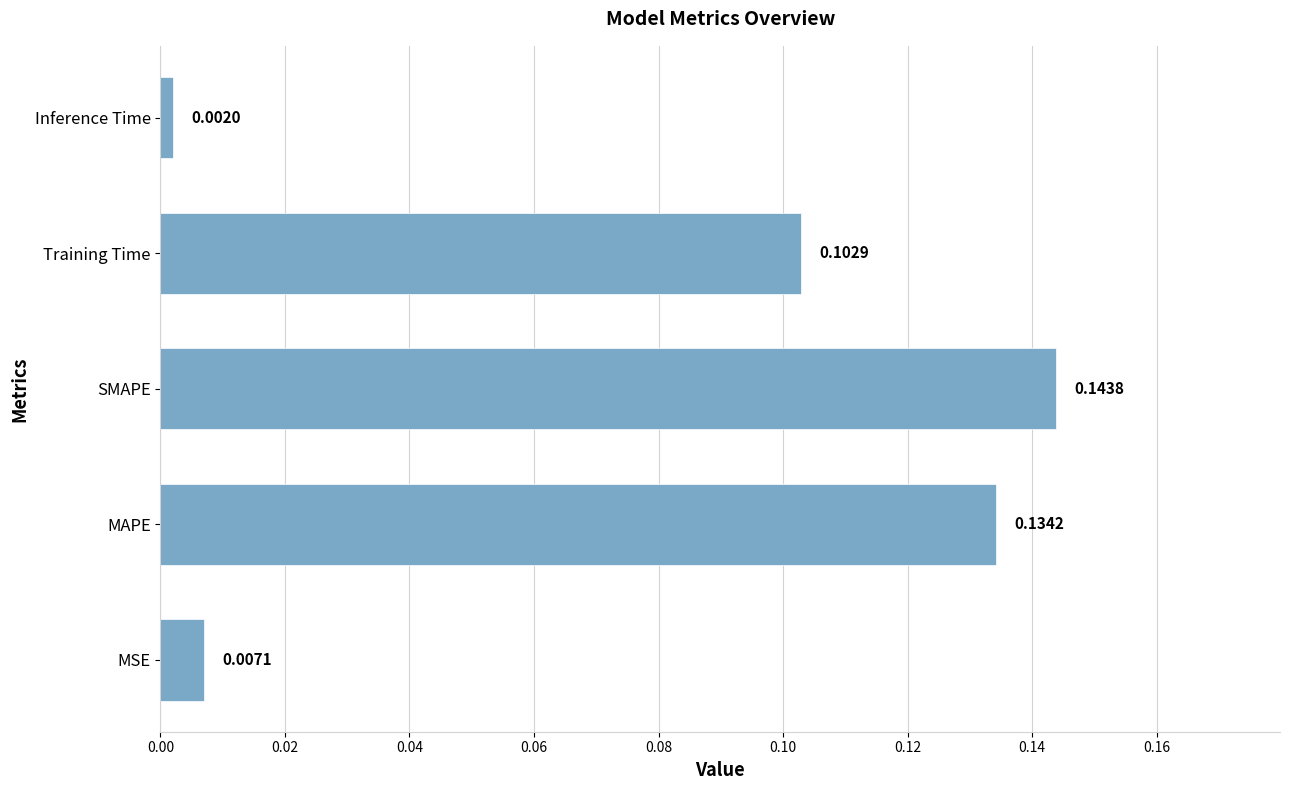

At which category does the chart reach its peak across all series?

SMAPE